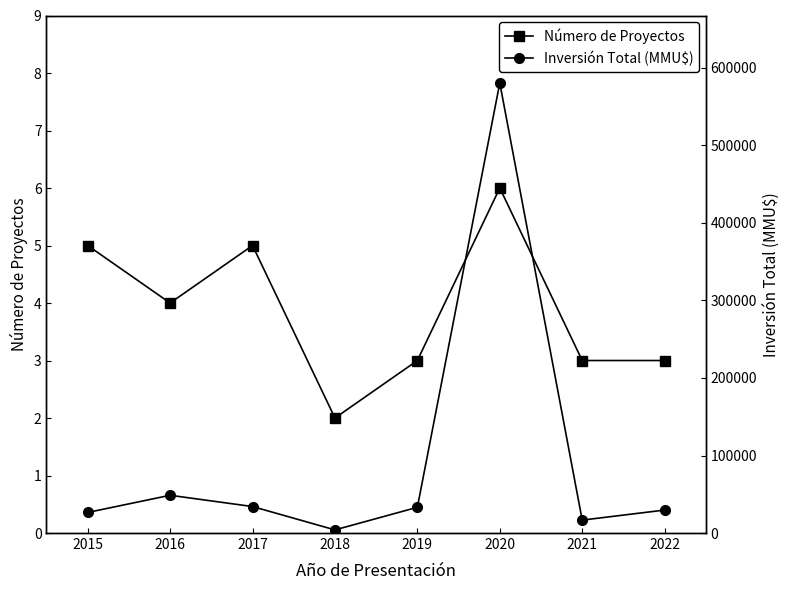

What is the maximum value shown in the chart?

580500